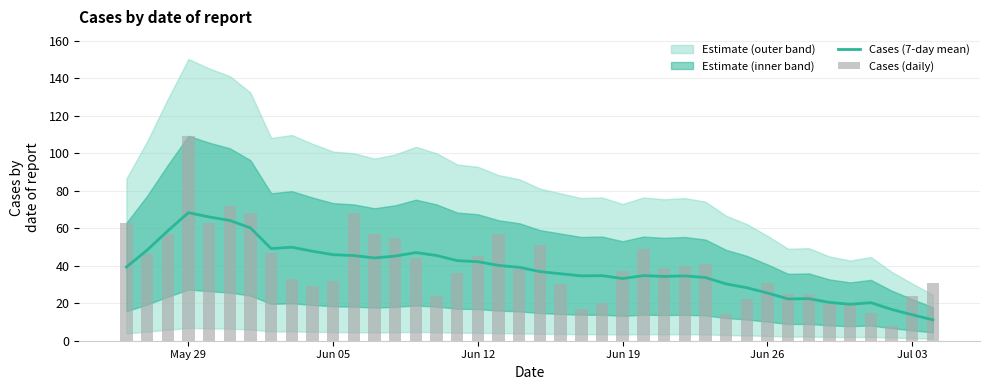

The Cases (7-day mean) series shows 36.1 at May 29. True or false?

False